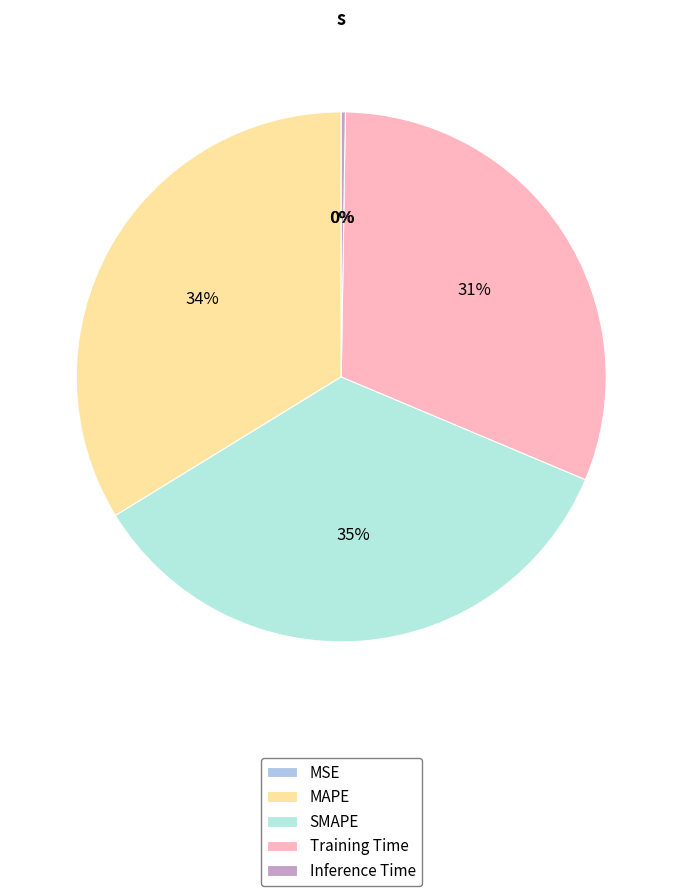

To the nearest percent, what is the difference between the largest and smallest slice percentages?

35%